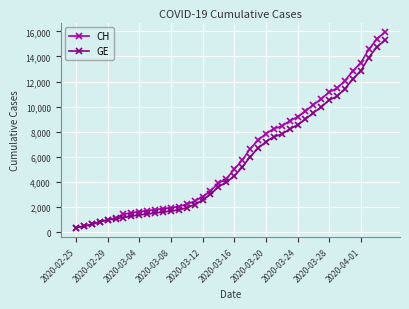

What is the average value of the GE series?

5641